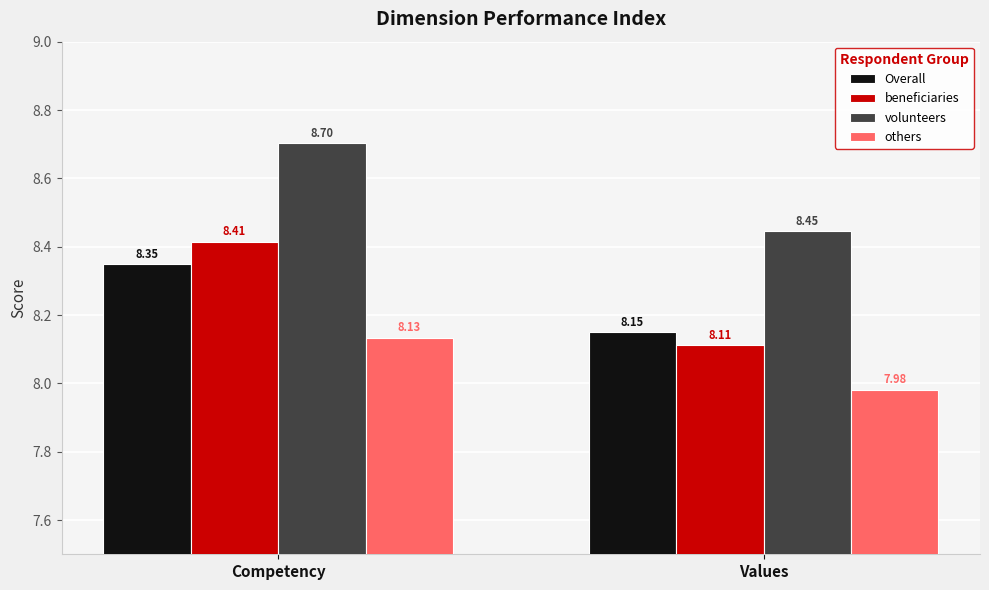

Which series has the widest spread of values?

beneficiaries